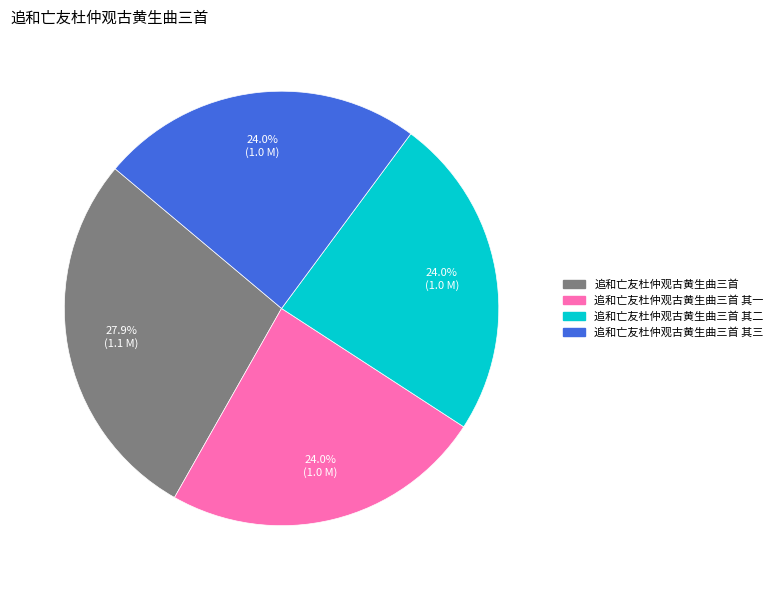

Is there a majority slice in this chart?

No